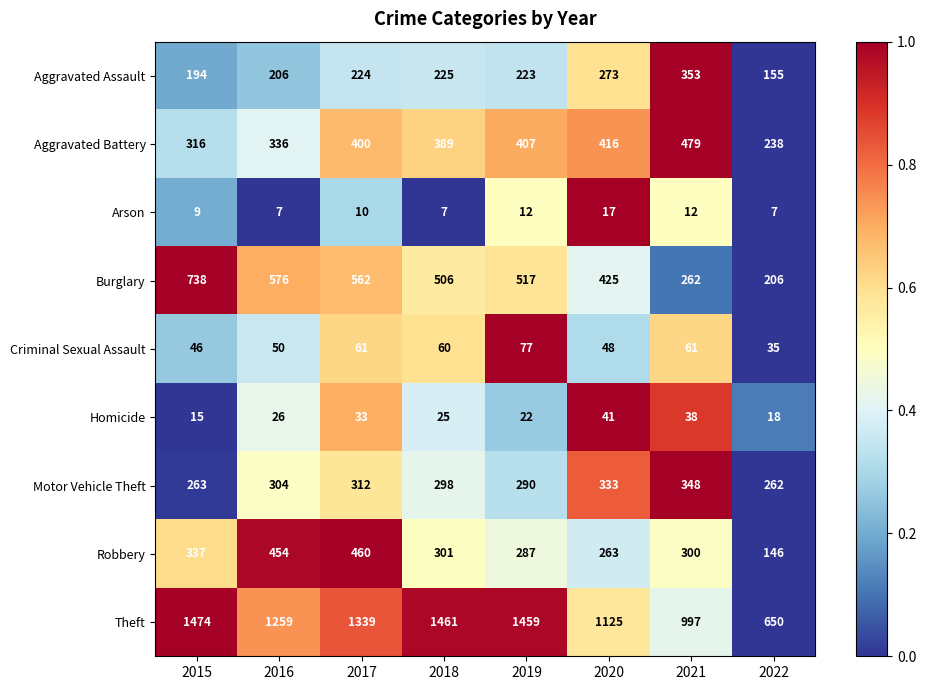

What is the lowest value of the Aggravated Assault series?

155